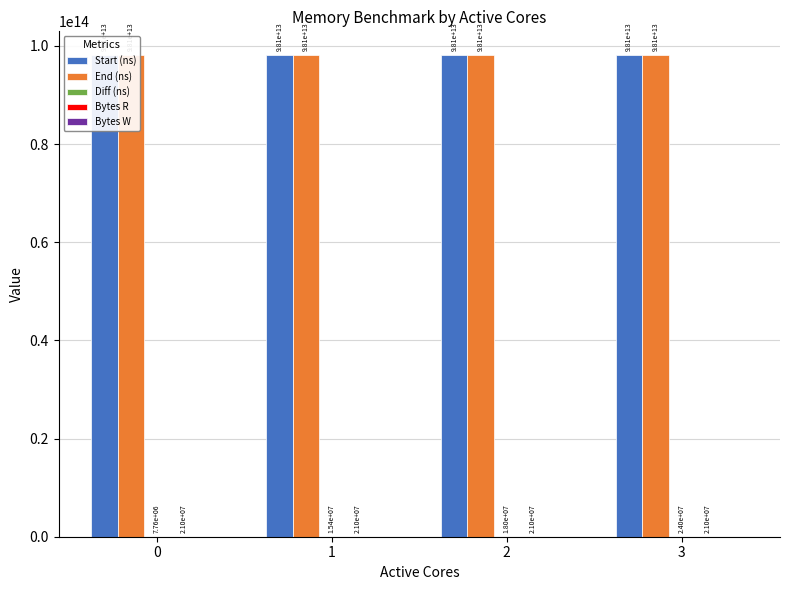

How many data points in Diff (ns) are above 18047914?

1